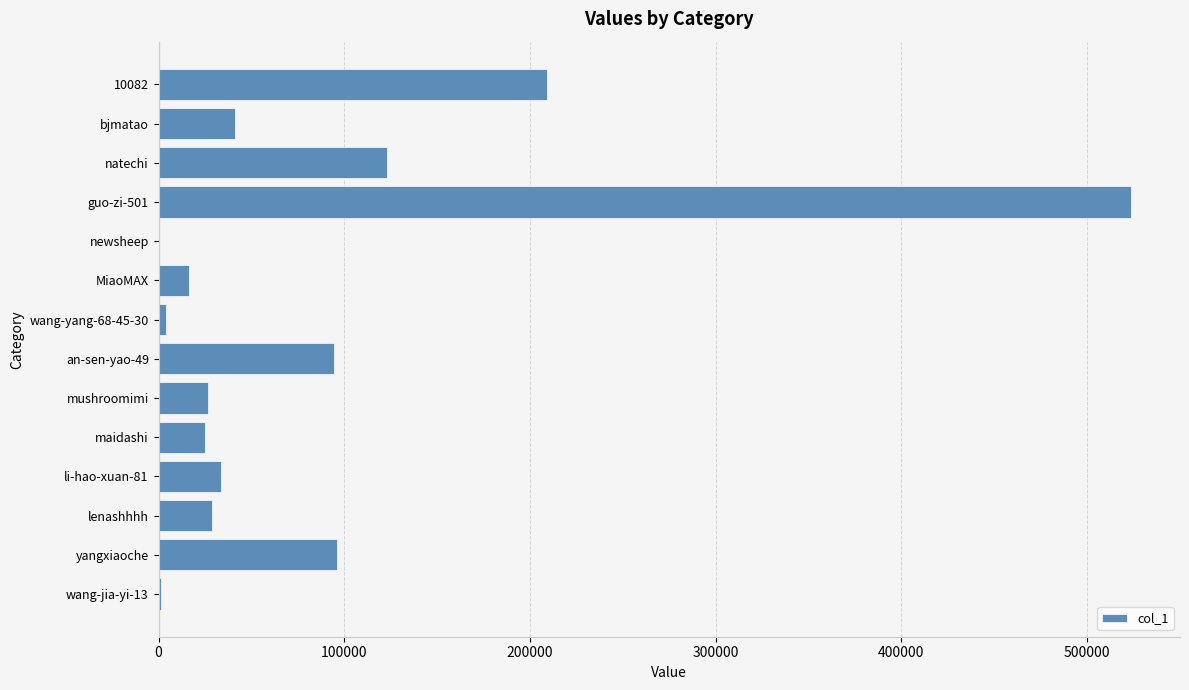

Is it true that the value at natechi is 122854?

True